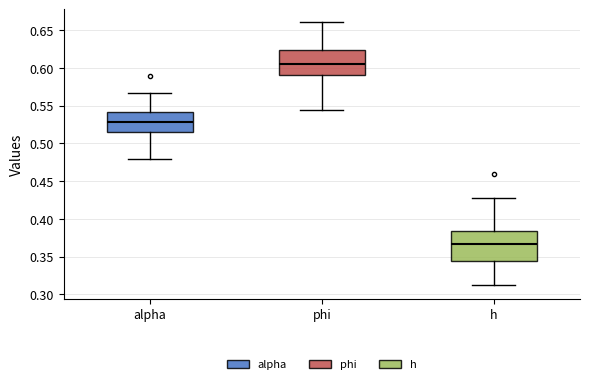

Reading left to right, transcribe this box plot: for each box, give where its median line is, the range the box spans, and where its two whiskers end, as read against the y-axis. The values are not printed on the chart, so give them approximately, as read against the axis.

alpha: median 0.530, box 0.515 to 0.540, whiskers 0.480 to 0.565
phi: median 0.605, box 0.590 to 0.625, whiskers 0.545 to 0.660
h: median 0.365, box 0.345 to 0.385, whiskers 0.310 to 0.430